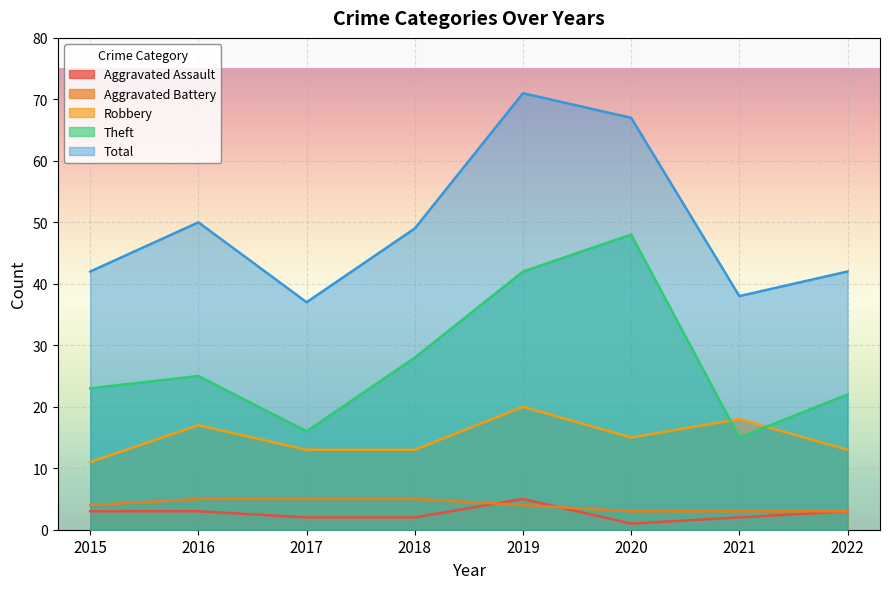

What is the difference between the maximum and minimum values in the Aggravated Assault series?

4